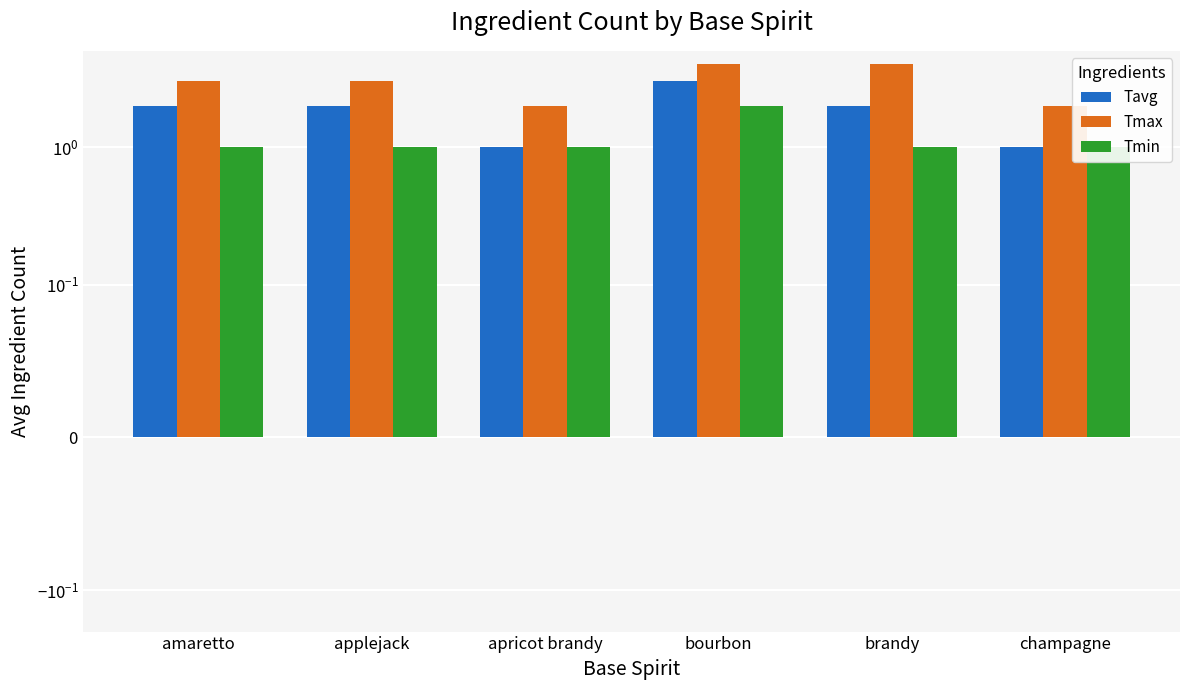

Reading left to right, extract all data points from this chart.

Tavg: amaretto=2	applejack=2	apricot brandy=1	bourbon=3	brandy=2	champagne=1
Tmax: amaretto=3	applejack=3	apricot brandy=2	bourbon=4	brandy=4	champagne=2
Tmin: amaretto=1	applejack=1	apricot brandy=1	bourbon=2	brandy=1	champagne=1